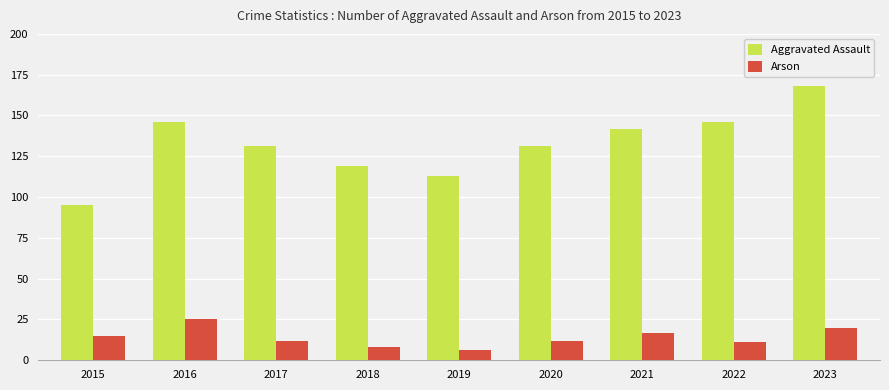

Is it true that Arson equals 6 at 2016?

False